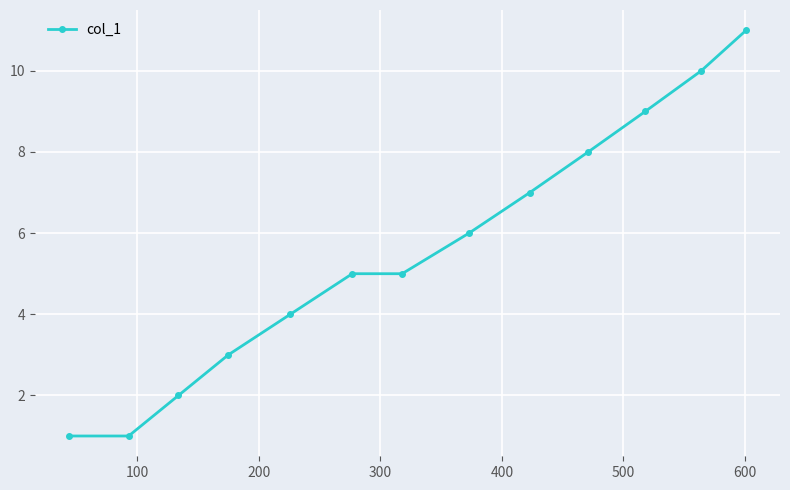

What is the maximum value shown in the chart?

11